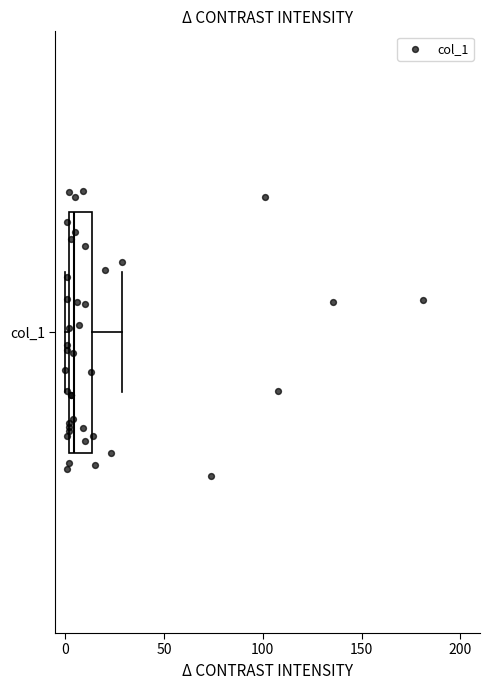

Where does the median line of the box for col_1 sit on the x-axis? The values are not printed on the chart, so give them approximately, as read against the axis.

5